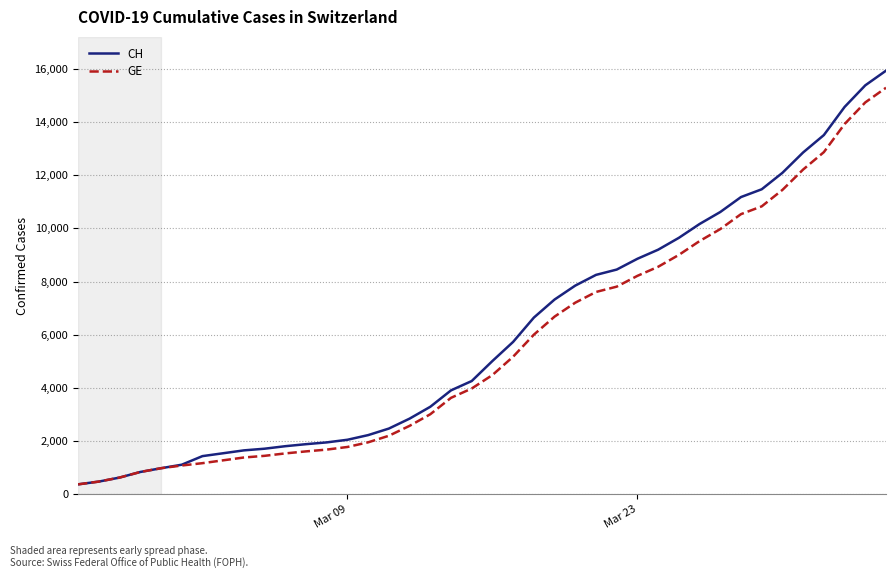

Which series has the widest spread of values?

CH